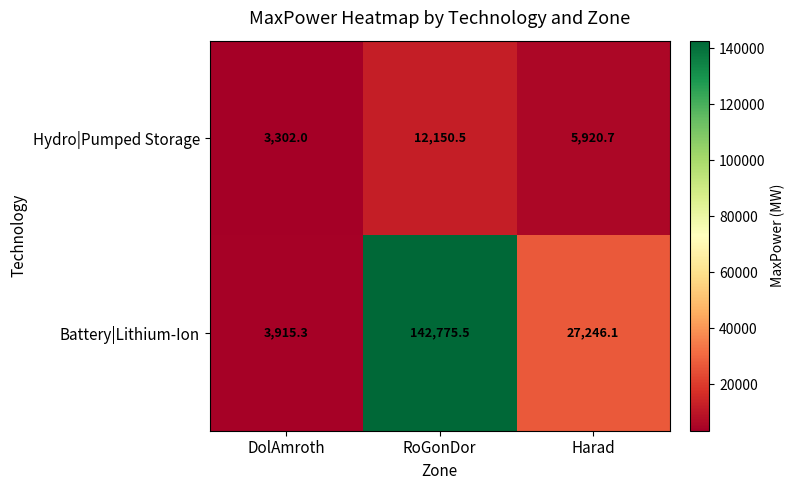

True or false: Hydro|Pumped Storage has a value of 3302.0 at DolAmroth.

True